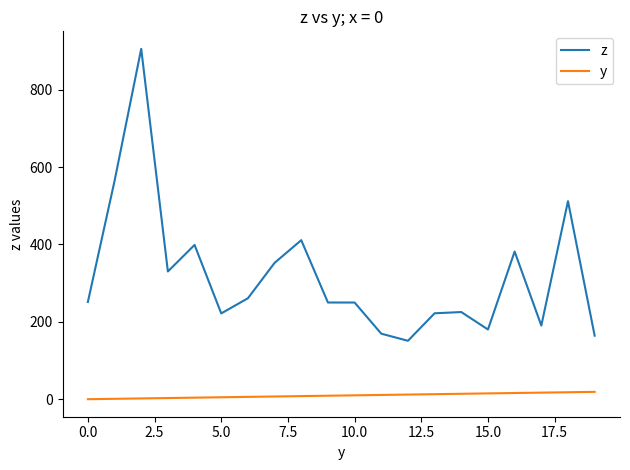

True or false: y and z cross at least once.

False